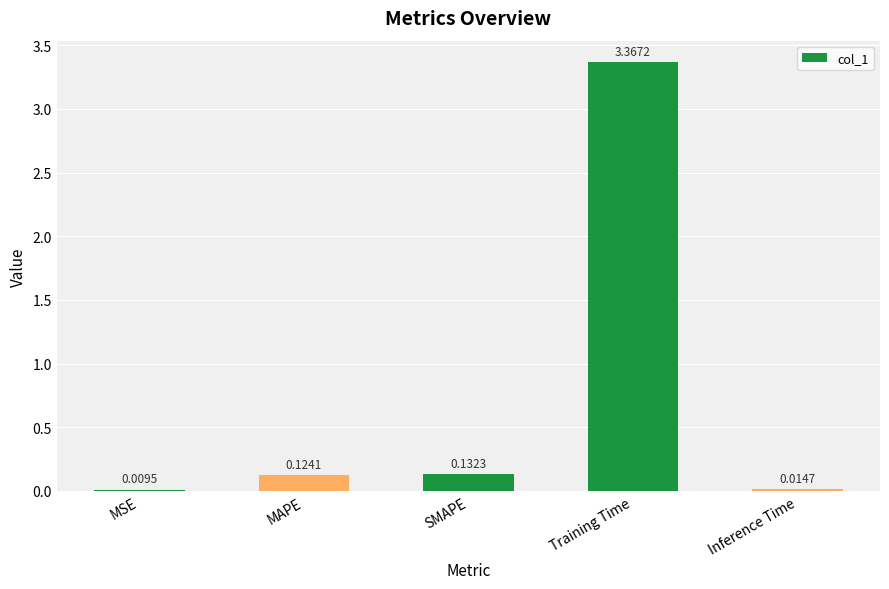

At which label is the value closest to 1?

SMAPE